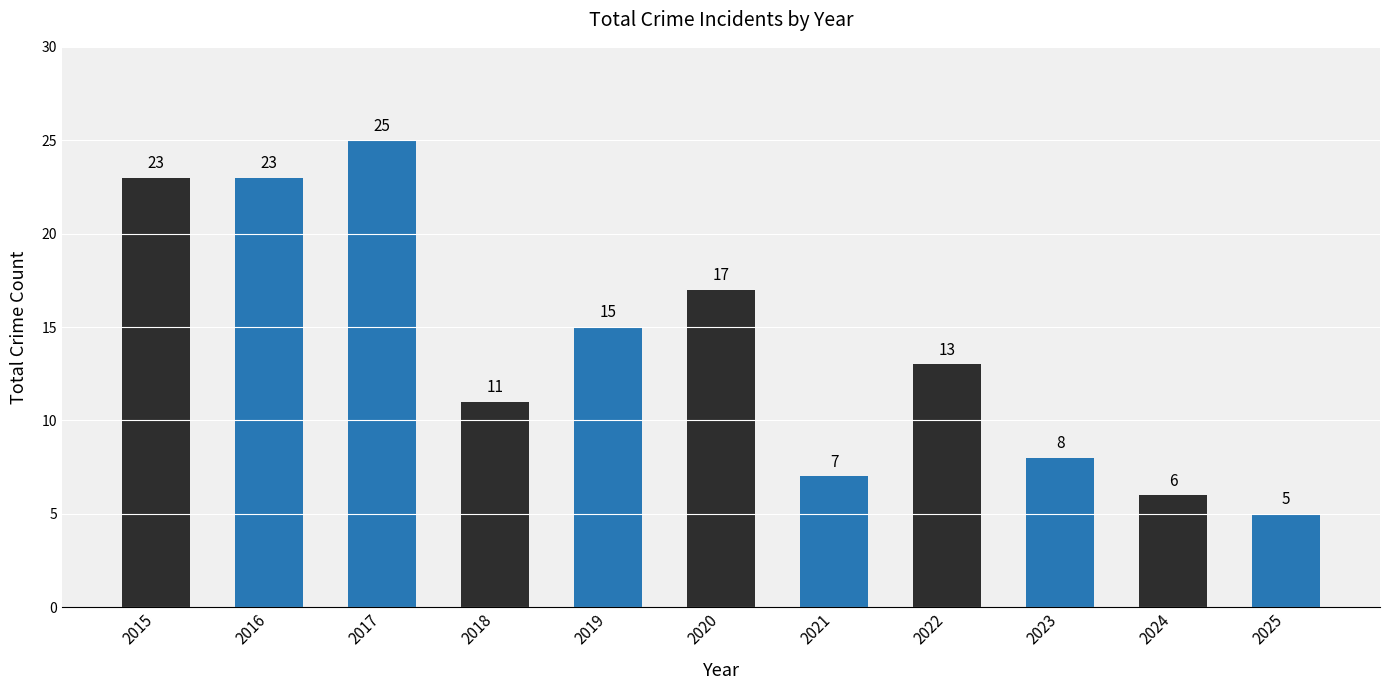

Reading left to right, extract all data points from this chart.

2015=23	2016=23	2017=25	2018=11	2019=15	2020=17	2021=7	2022=13	2023=8	2024=6	2025=5